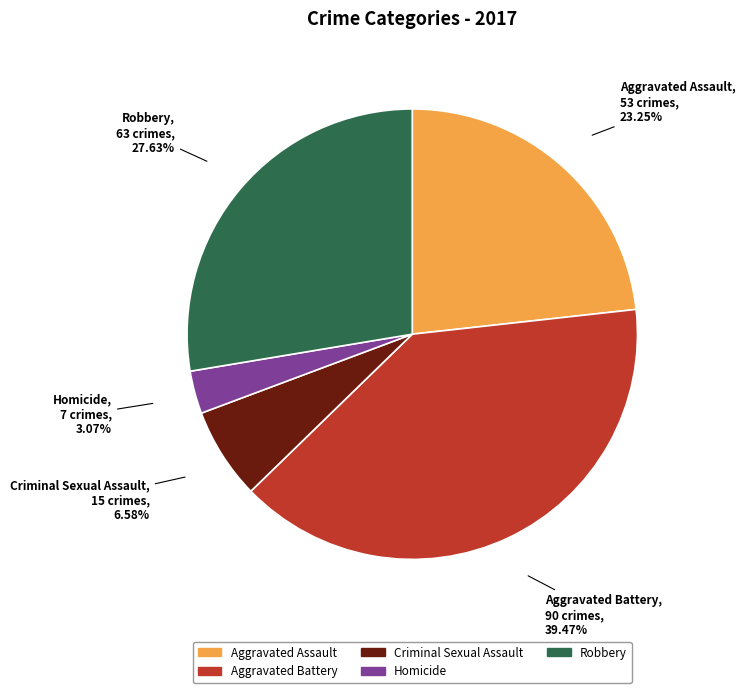

What is the total percentage of Aggravated Assault and Homicide?

26.3%